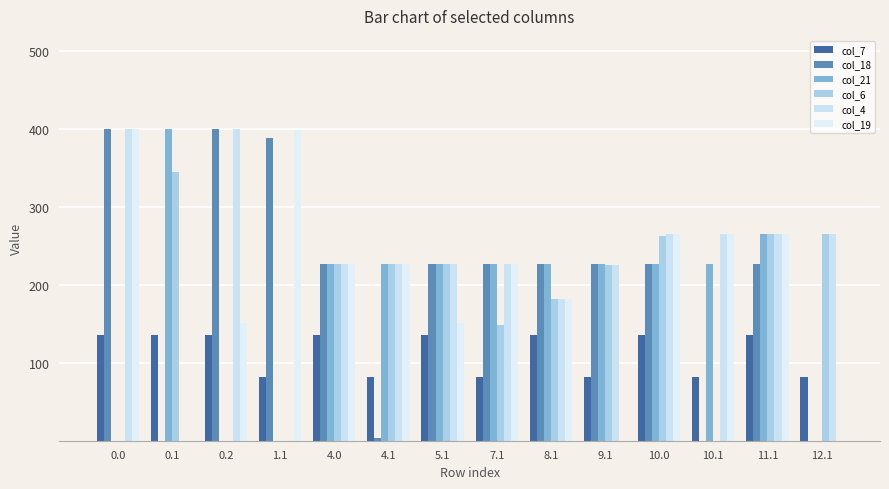

What is the label of the 8th bar from the right?

5.1